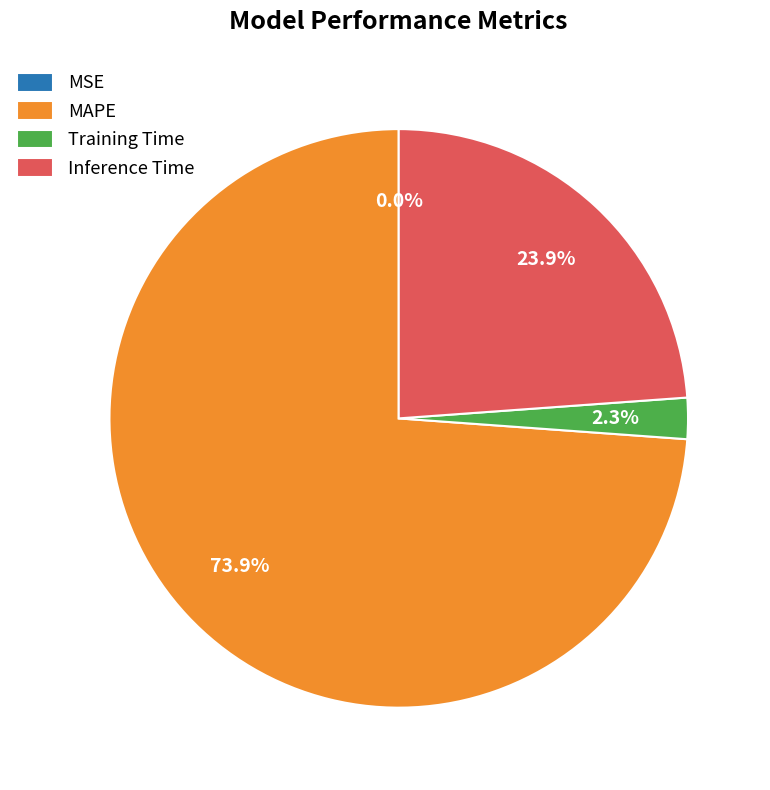

Combined, do Training Time and Inference Time account for over 50%?

No